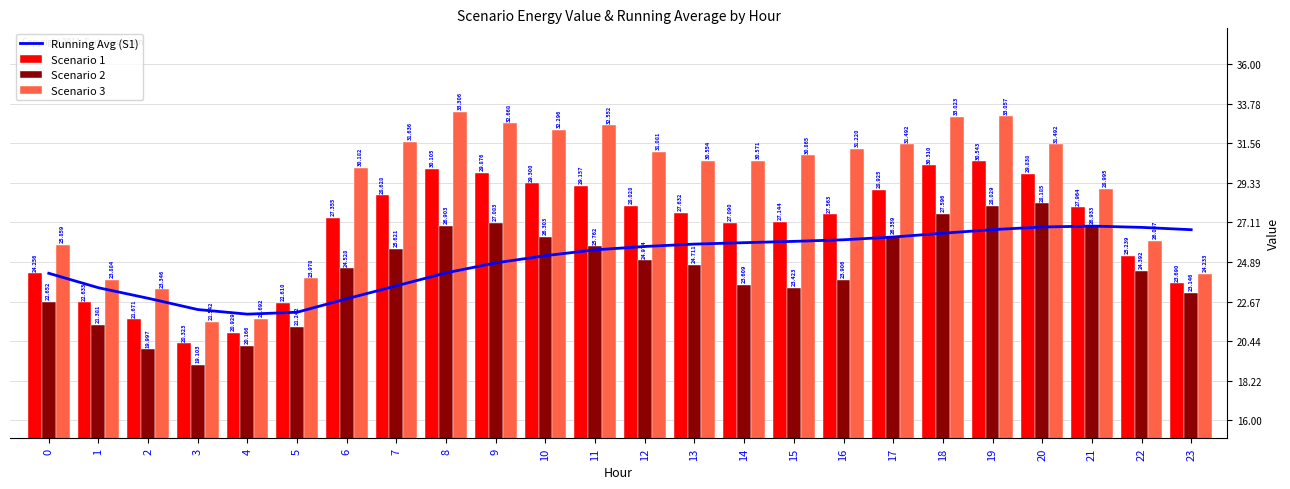

Is the value of Scenario 2 at 11 greater than the value of Scenario 3 at 17?

No